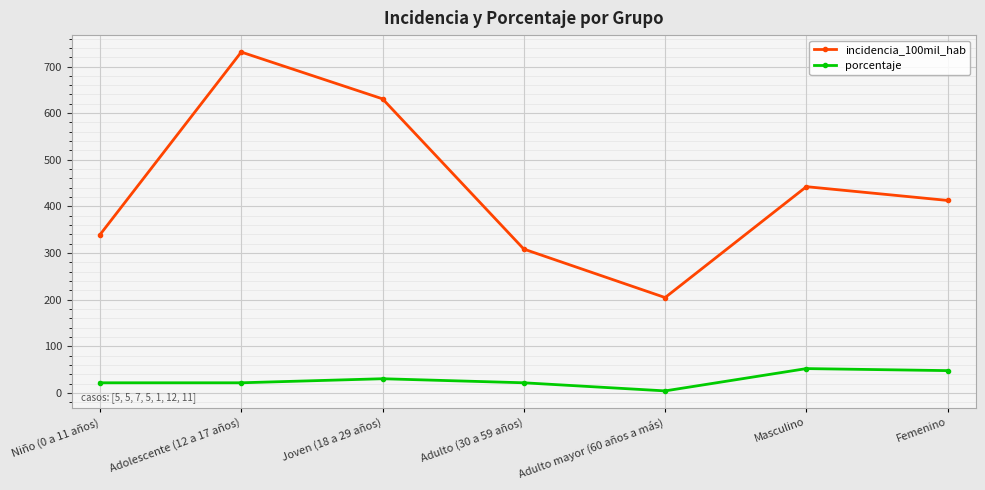

Read the incidencia_100mil_hab value at Niño (0 a 11 años).

339.2